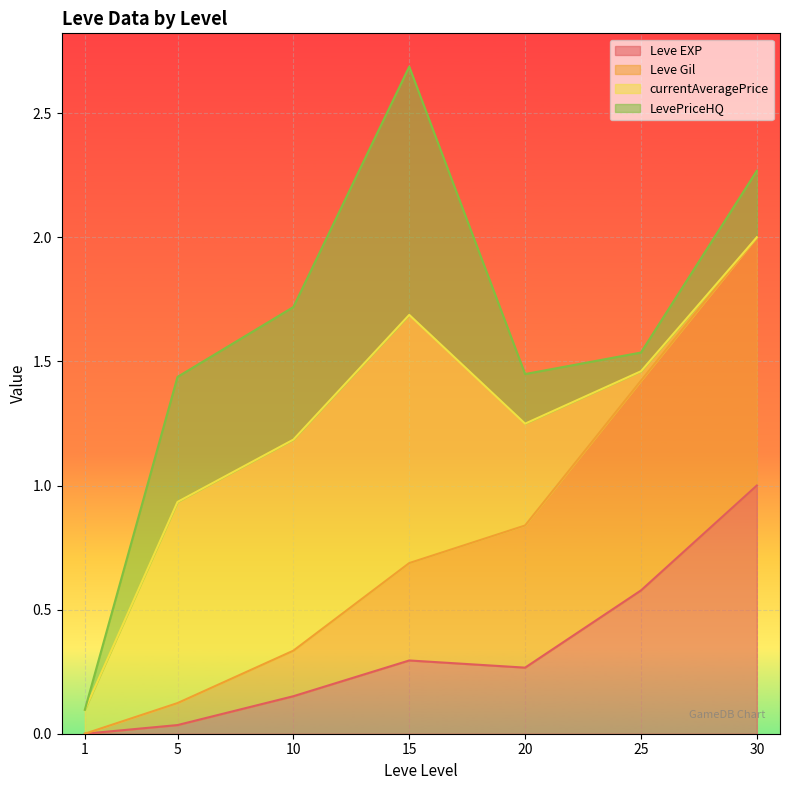

At which category is the sum across all series the highest?

15